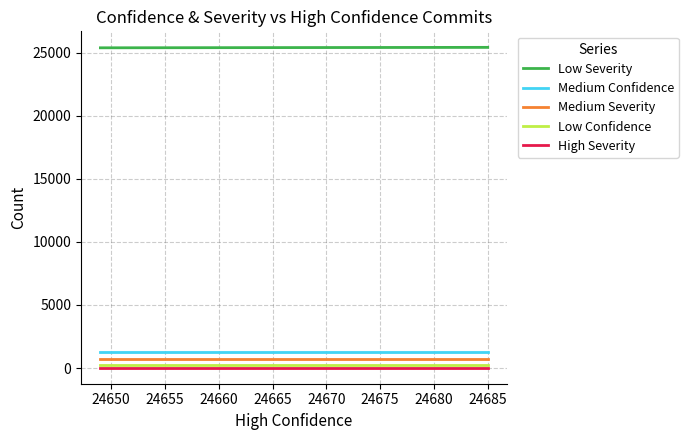

What is the average value of the Medium Confidence series?

1272